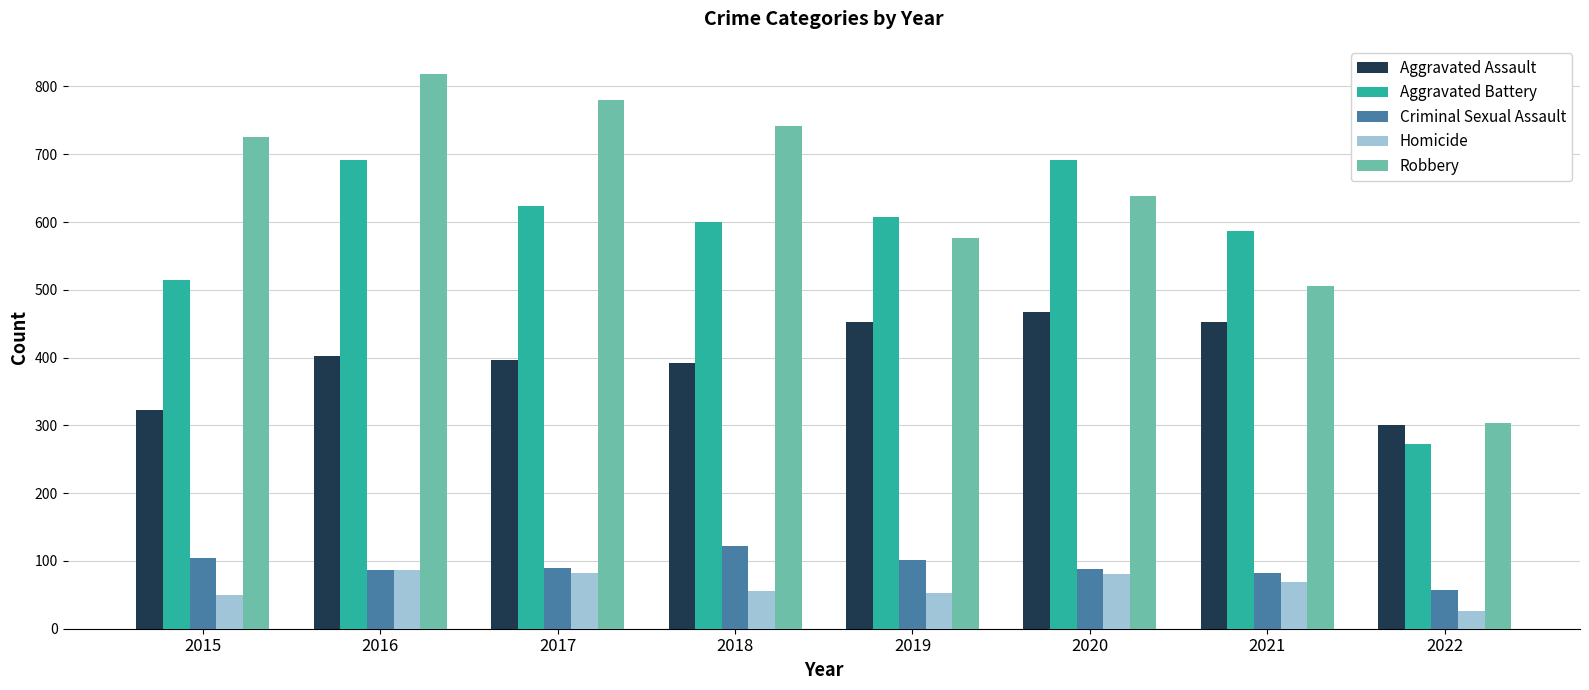

What is the lowest value of the Criminal Sexual Assault series?

57